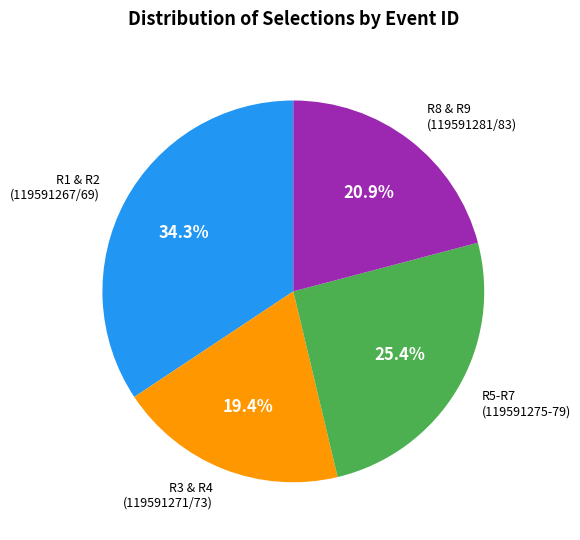

Is there a majority slice in this chart?

No